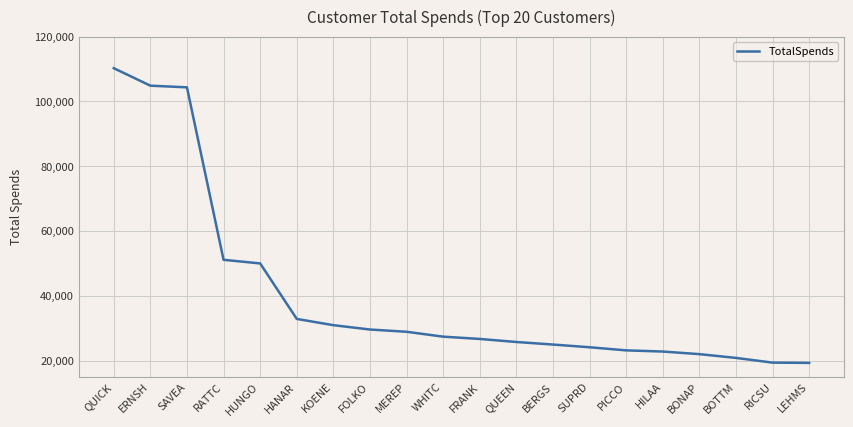

Is it true that the value at BERGS is 36395.3?

False